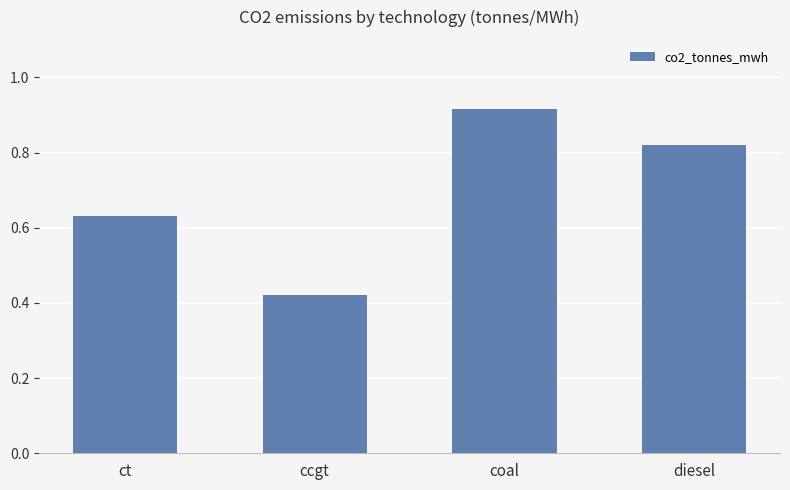

At which category does the chart reach its peak across all series?

coal